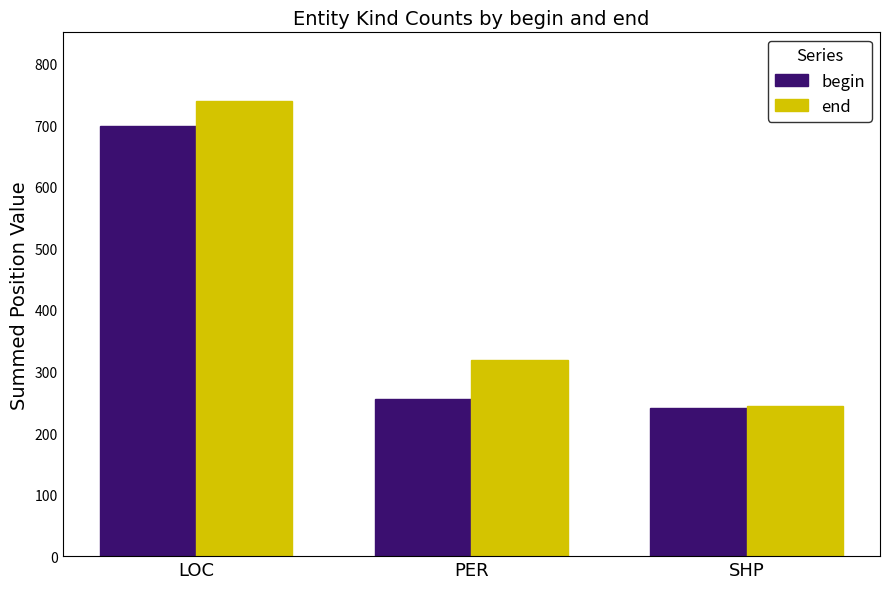

Read the end value at PER, to the nearest 5.

320